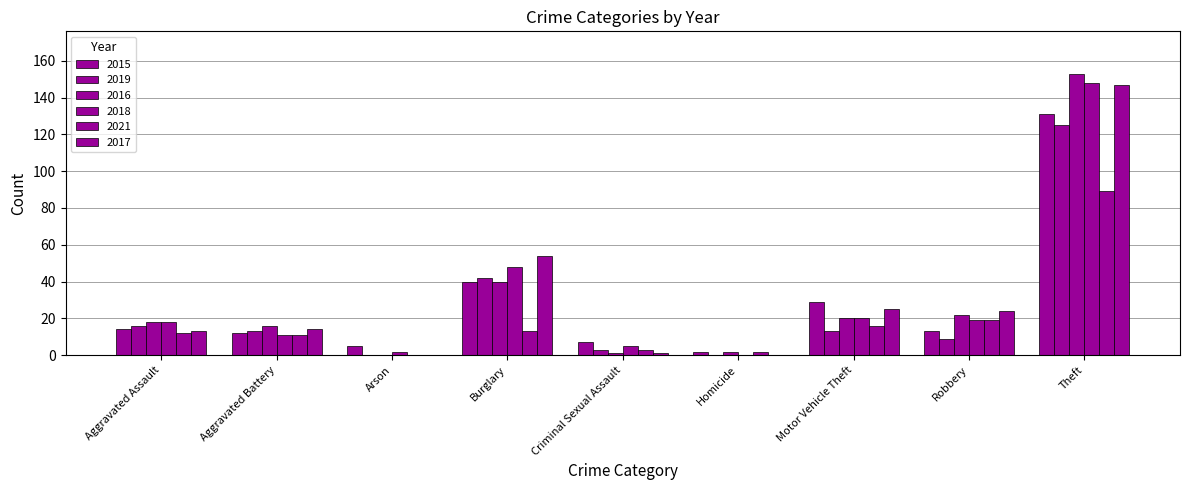

Which series has the largest total across all categories?

2017